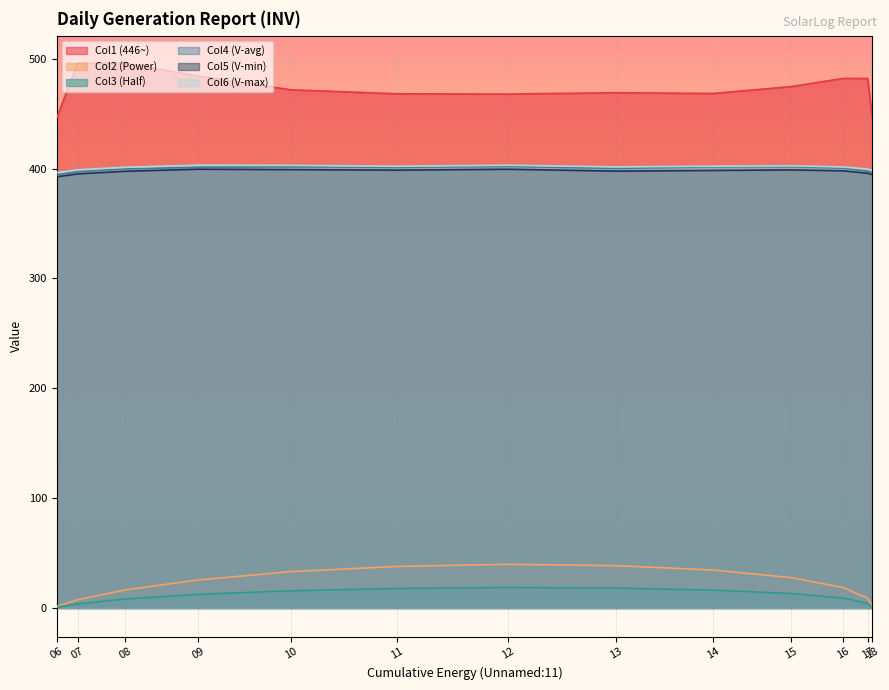

The value of Col2 (Power) at 08 is 16.4. True or false?

True